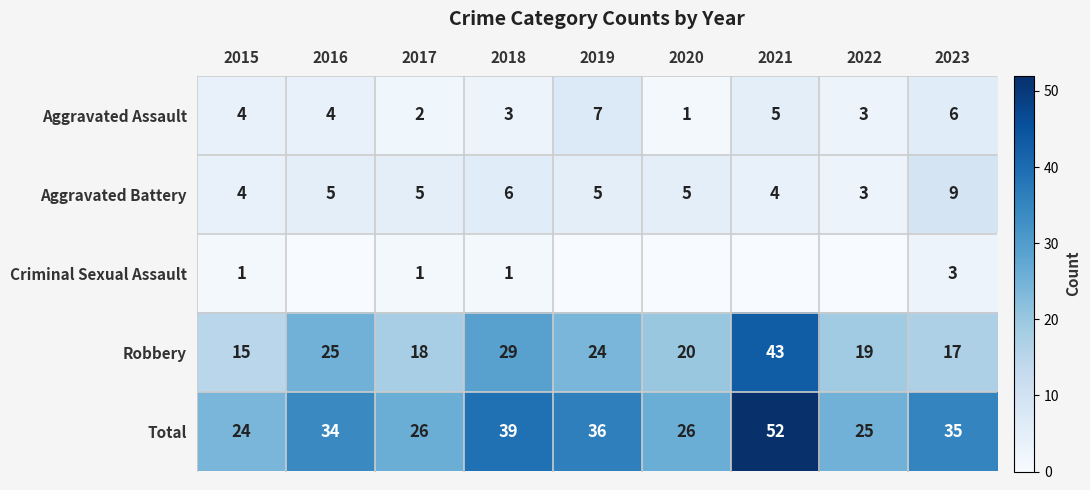

At which label does Aggravated Battery reach its peak?

2023